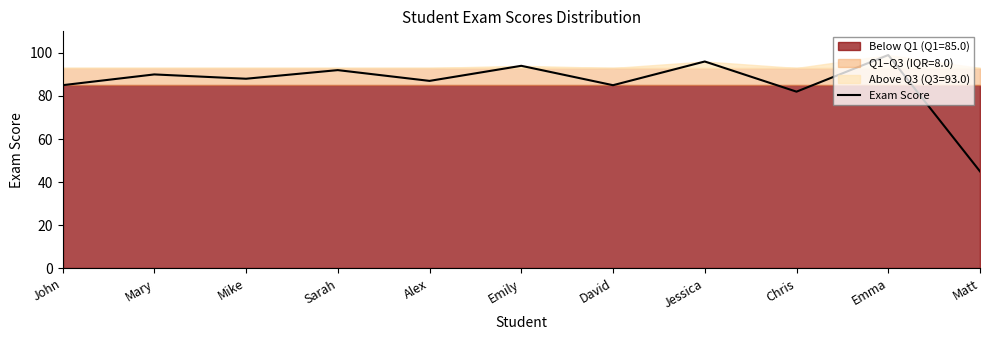

What is the value of the 1st point from the left?

85